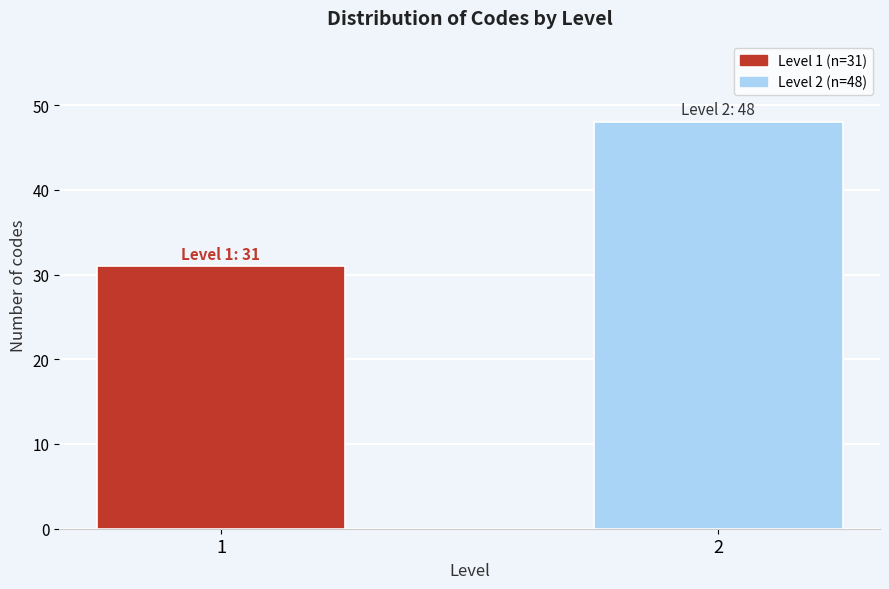

Reading left to right, list all the values displayed in this chart.

31	48